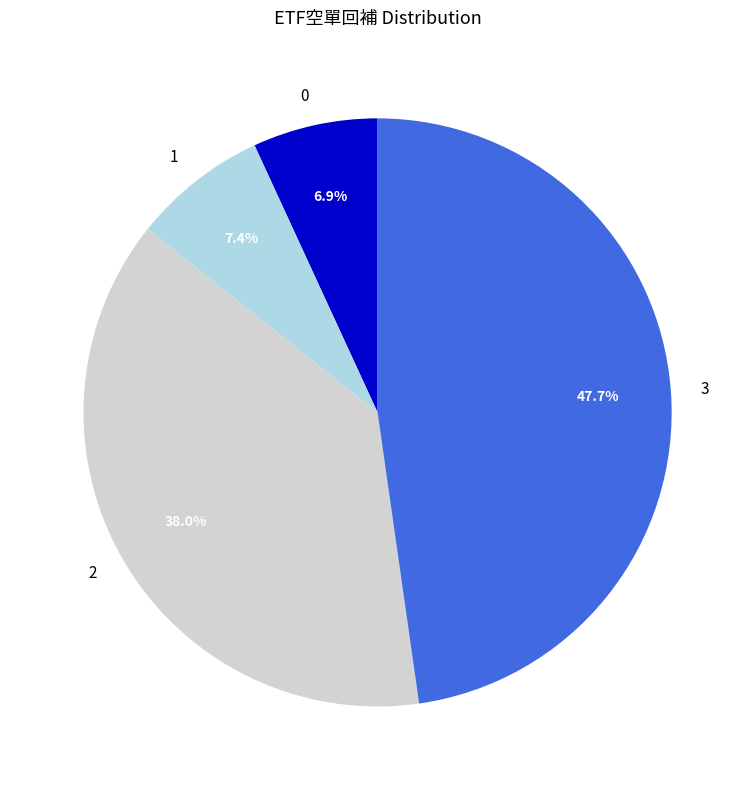

Is it true that 2 is 50% of the pie?

False